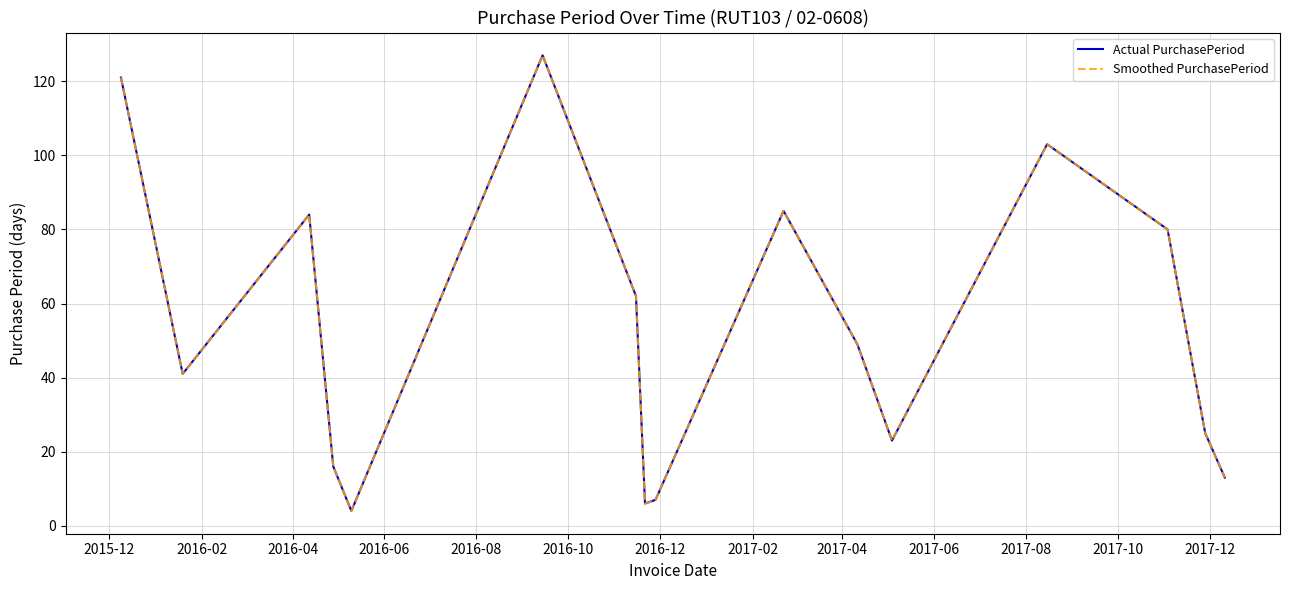

How many interior local valleys does the Smoothed PurchasePeriod series have?

4